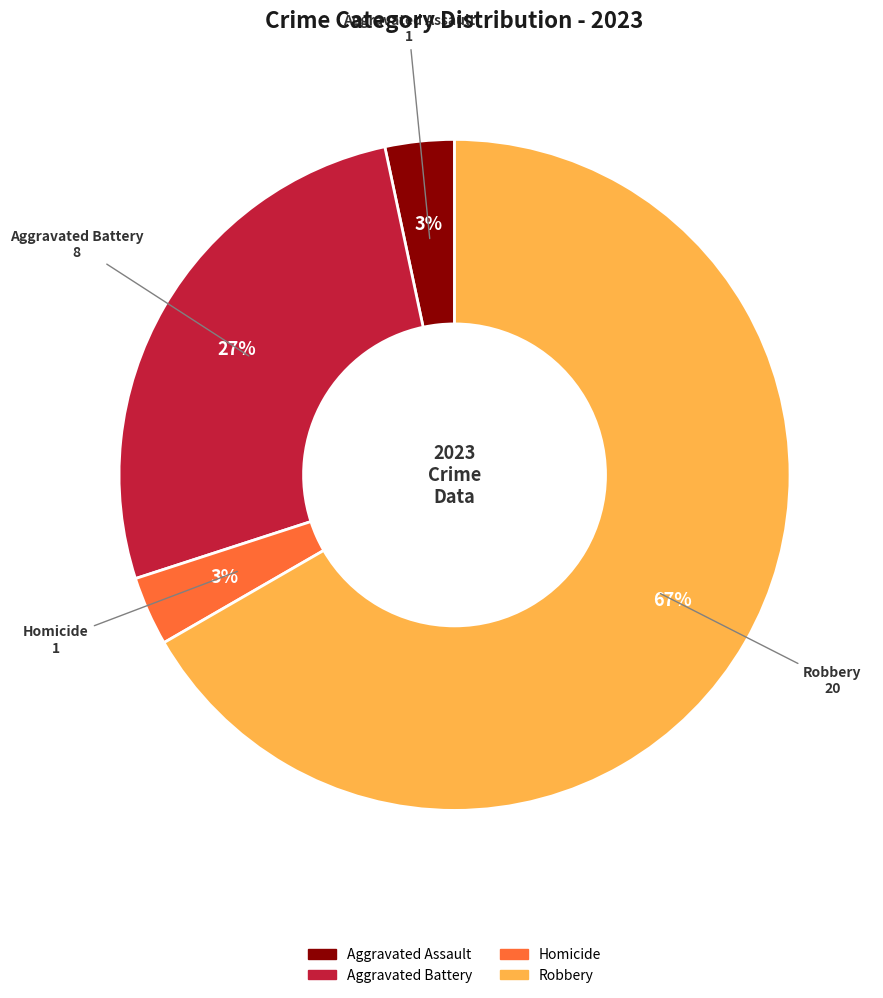

How many segments does this pie chart have?

4